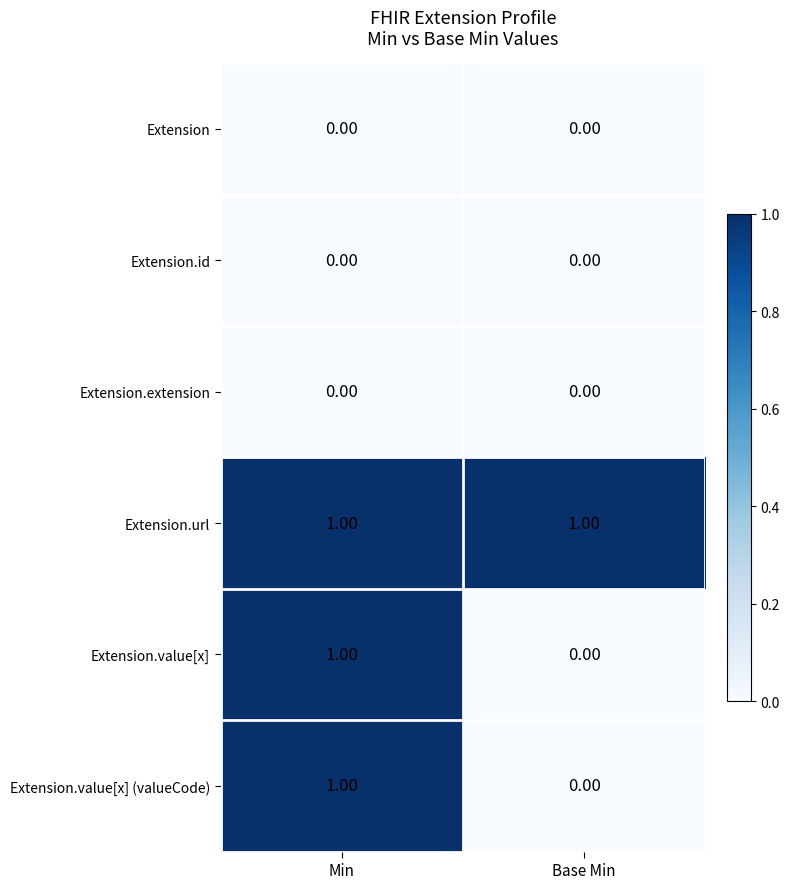

What is the total value across all series at Min?

3